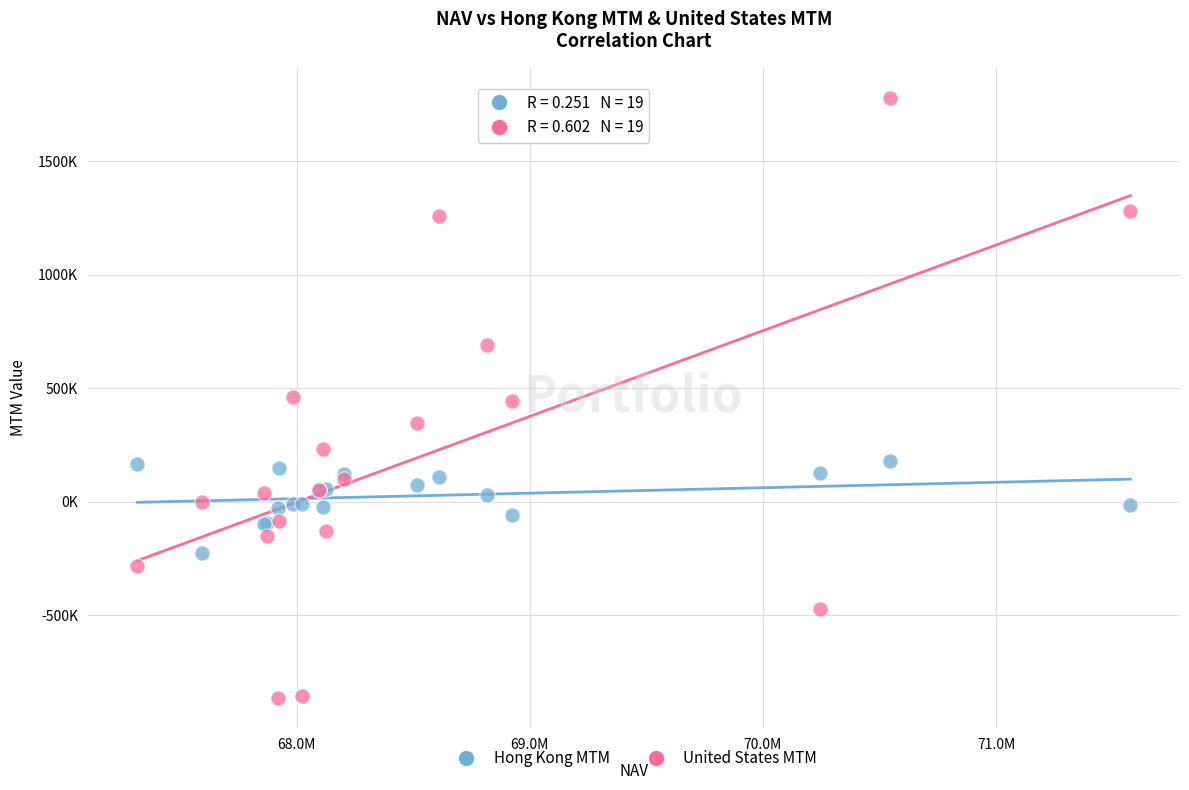

Which series has the widest spread of Y values?

United States MTM